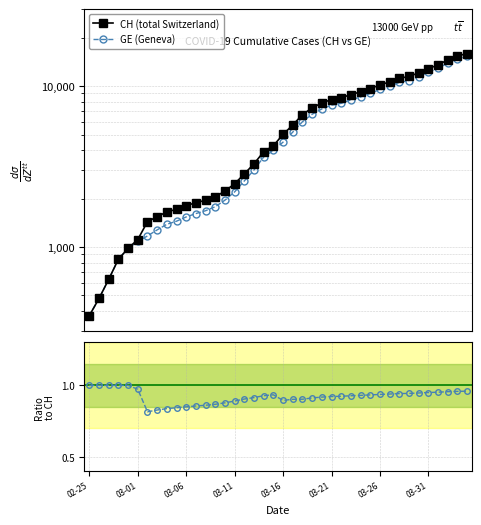

Is this an area chart (filled region under the line)?

No